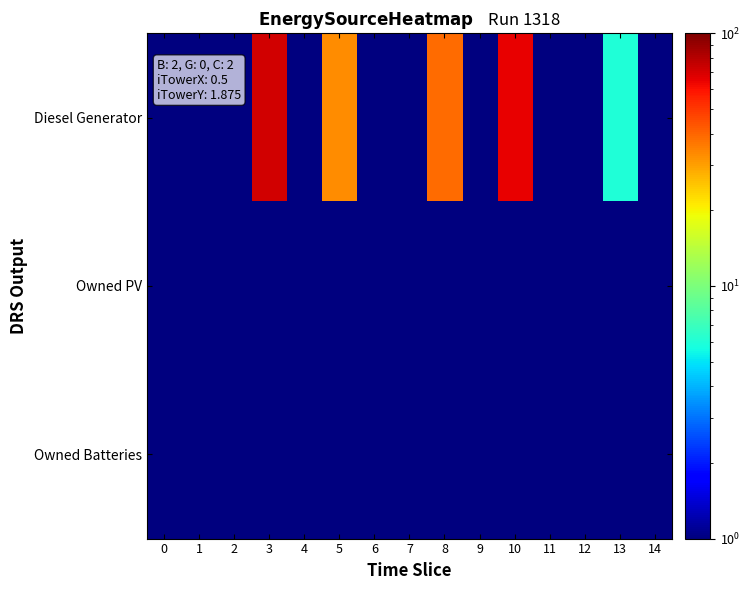

At which category is the sum across all series the highest?

3